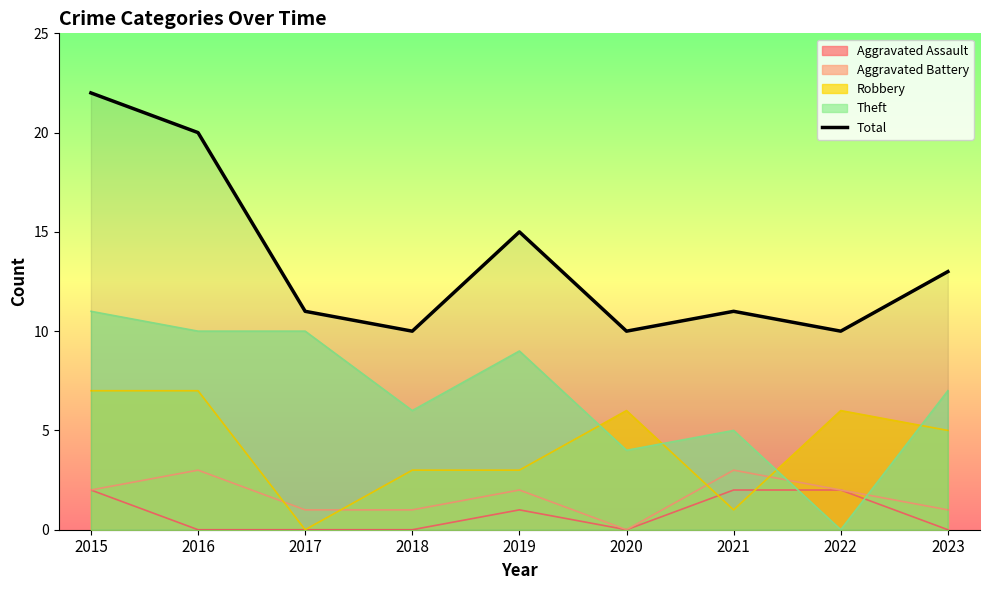

Rank the categories by value from highest to lowest.

2015, 2016, 2019, 2023, 2017, 2021, 2018, 2020, 2022